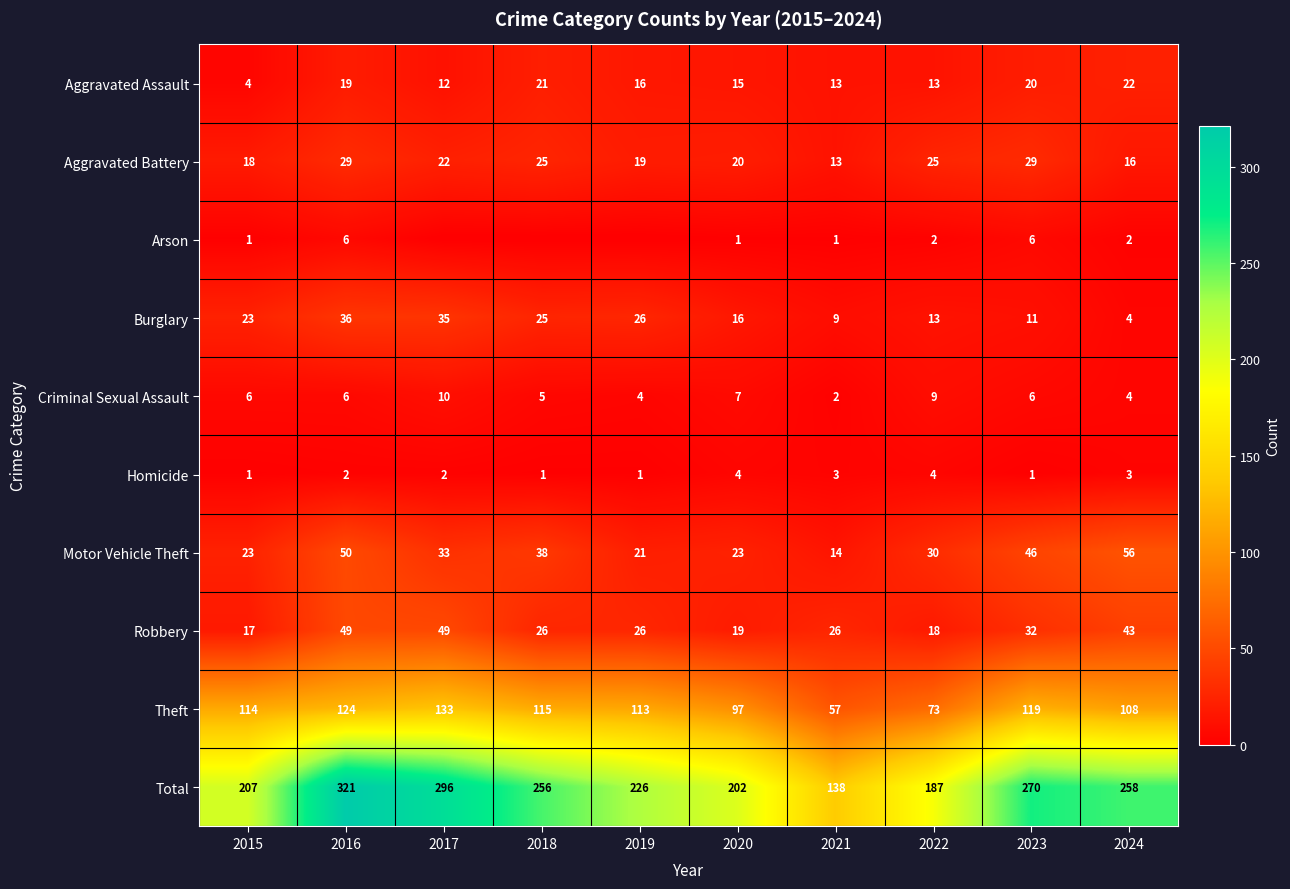

What is the difference between the highest and lowest values at 2022?

185